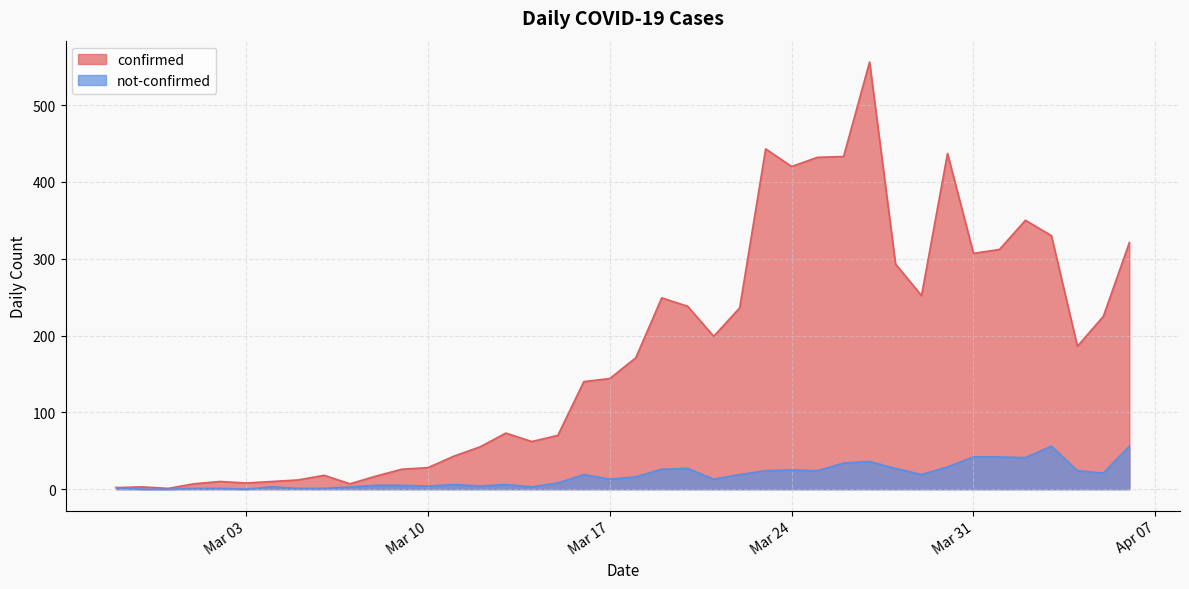

True or false: confirmed and not-confirmed intersect in this chart.

False